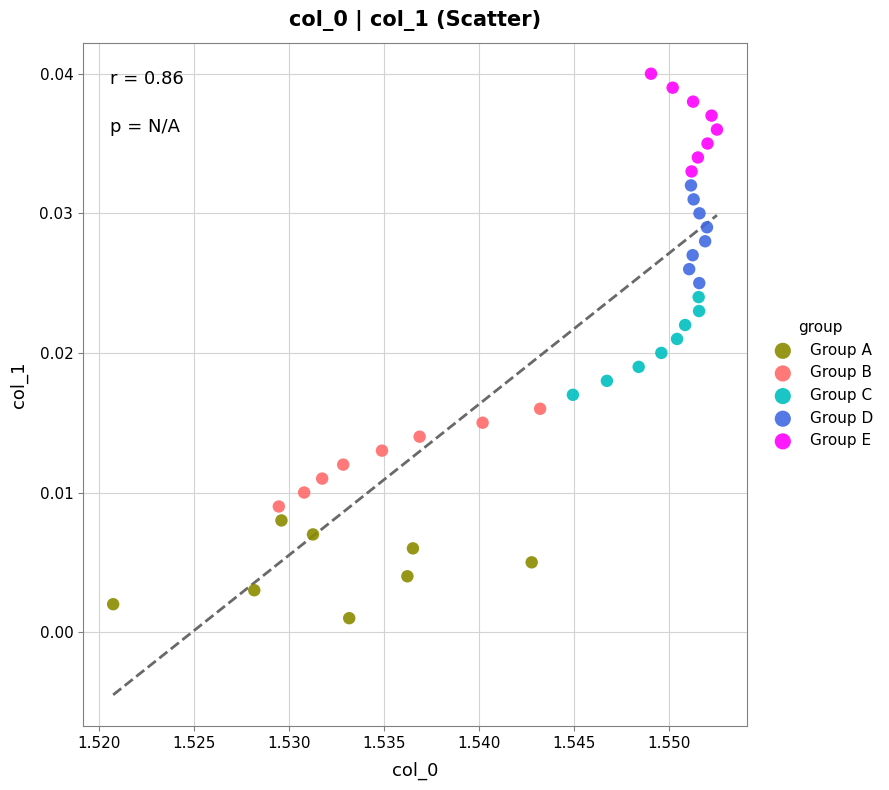

Which series contains the lowest Y value?

Group A